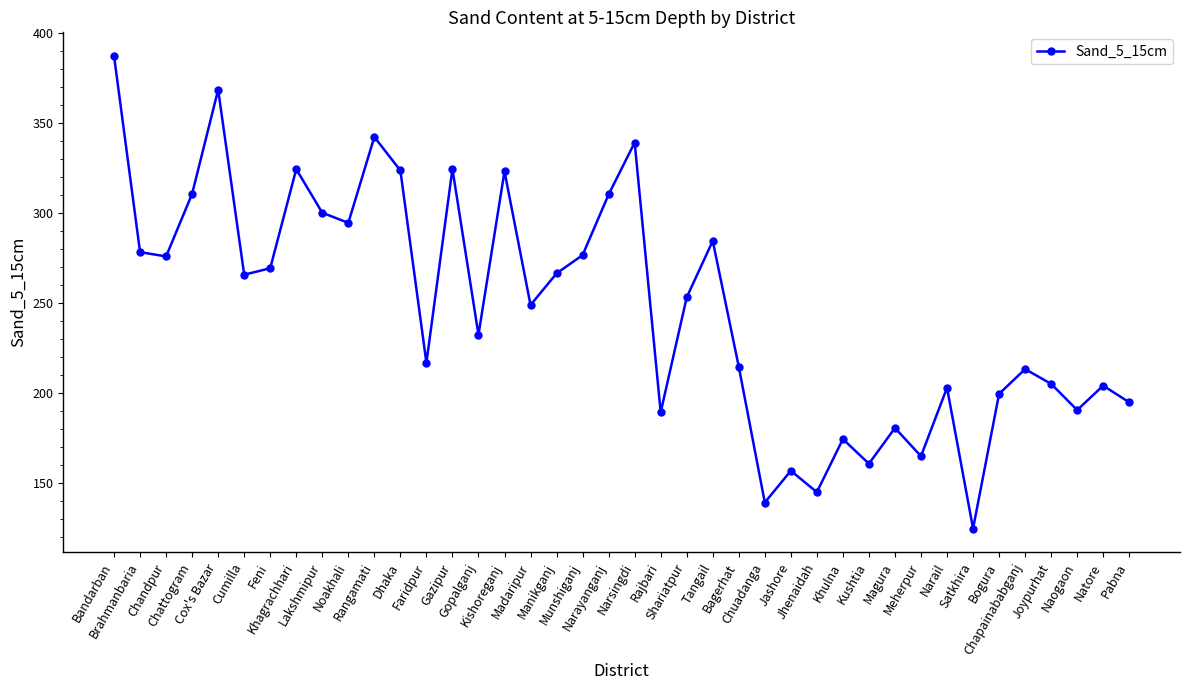

Count the number of values greater than 253.

20